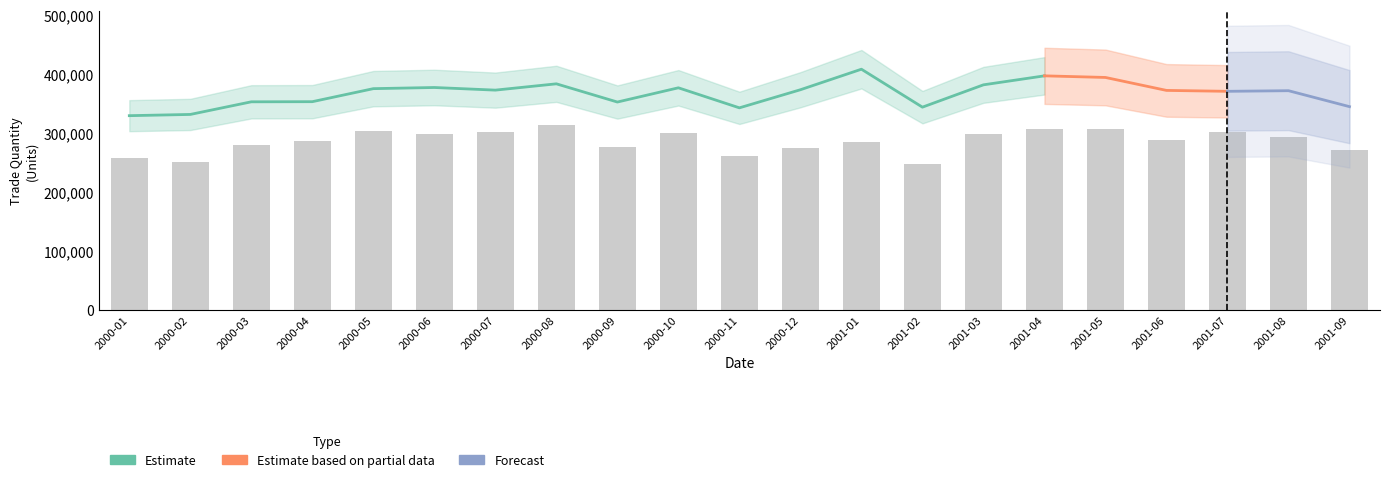

The value of UCOTIMCSB at 3 is 5936. True or false?

False